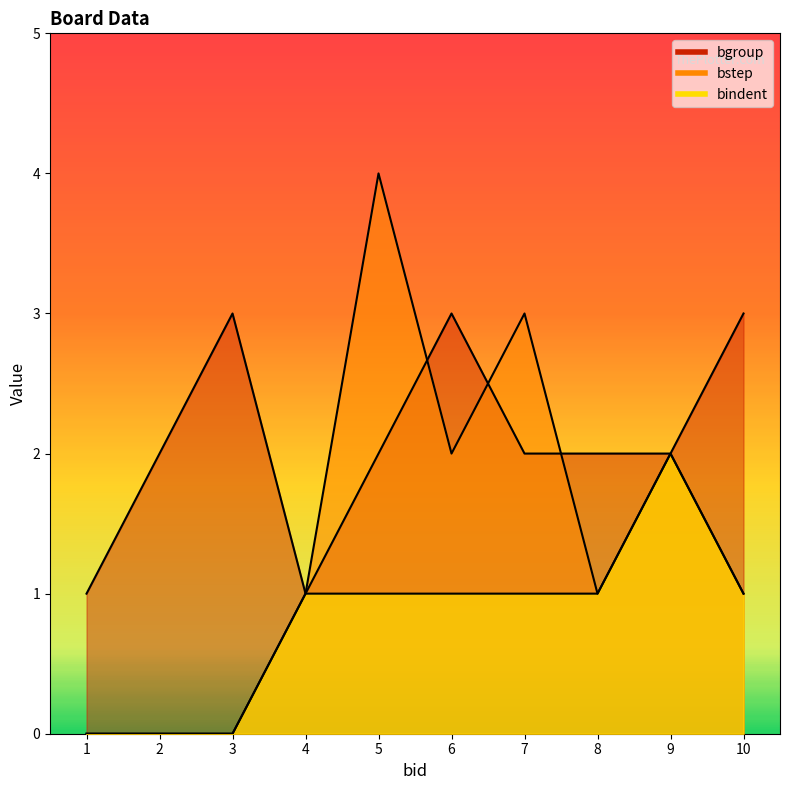

How many values in the bindent series exceed 1?

1